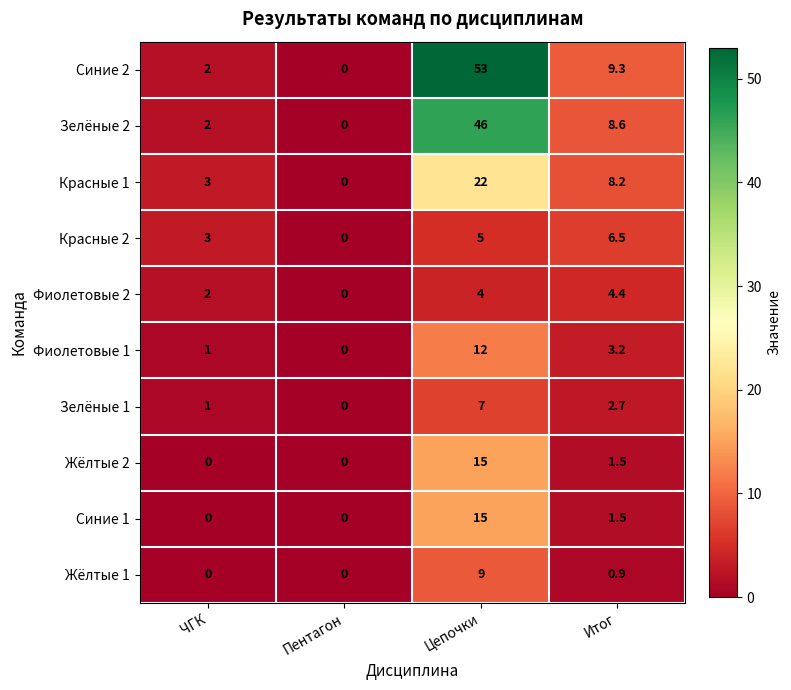

The Синие 1 series shows 0.0 at Пентагон. True or false?

True